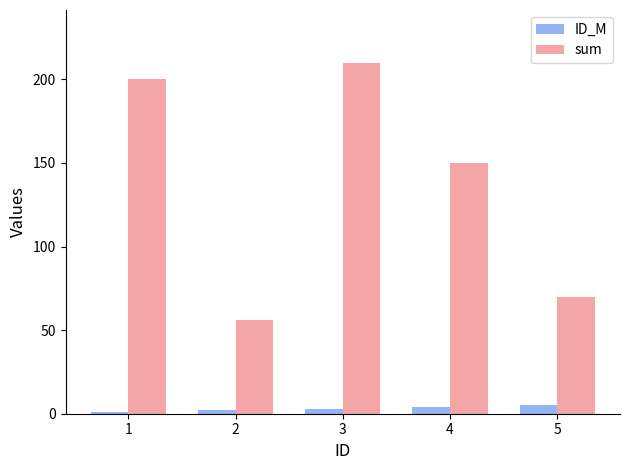

Is the value of sum at 3 greater than the value of ID_M at 3?

Yes